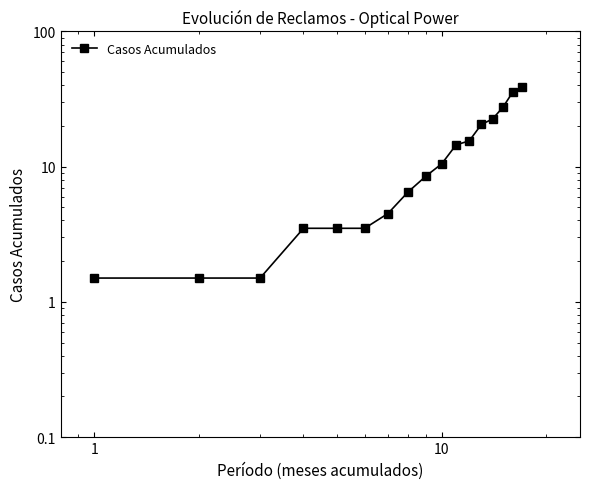

Reading left to right, list all the values displayed in this chart.

1.5	1.5	1.5	3.5	3.5	3.5	4.5	6.5	8.5	10.5	14.5	15.5	20.5	22.5	27.5	35.5	38.5